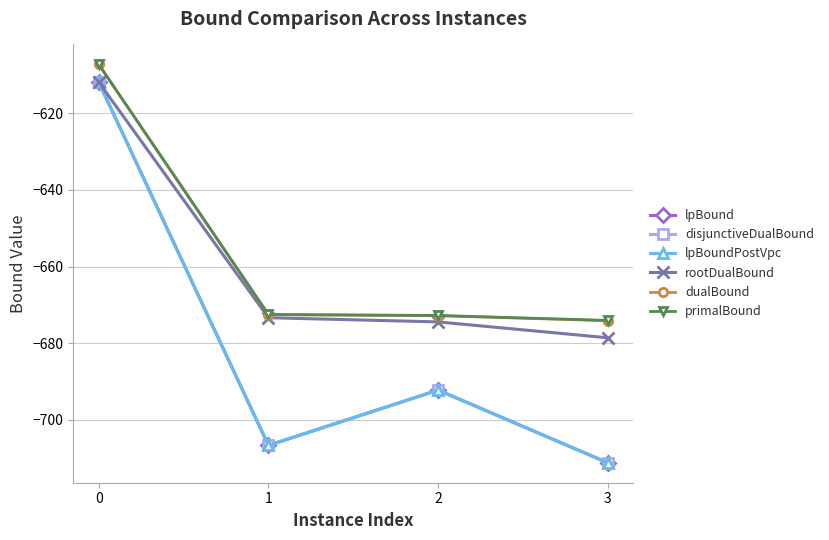

Does the chart have visible grid lines?

Yes